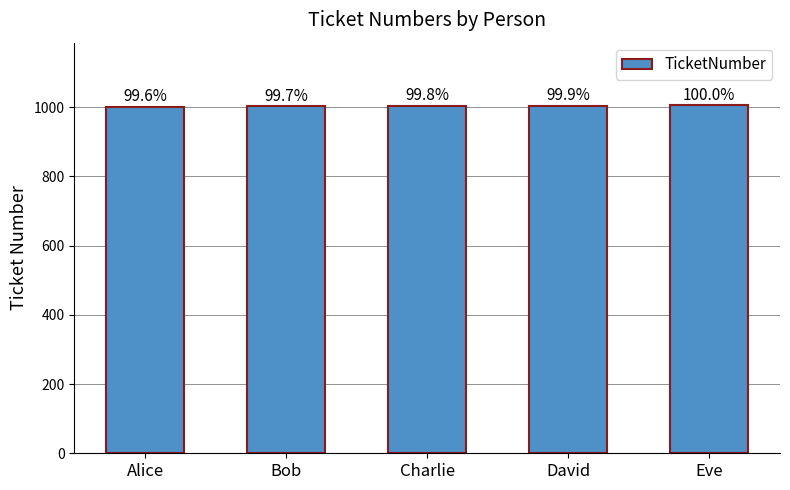

What is the smallest value displayed?

1001